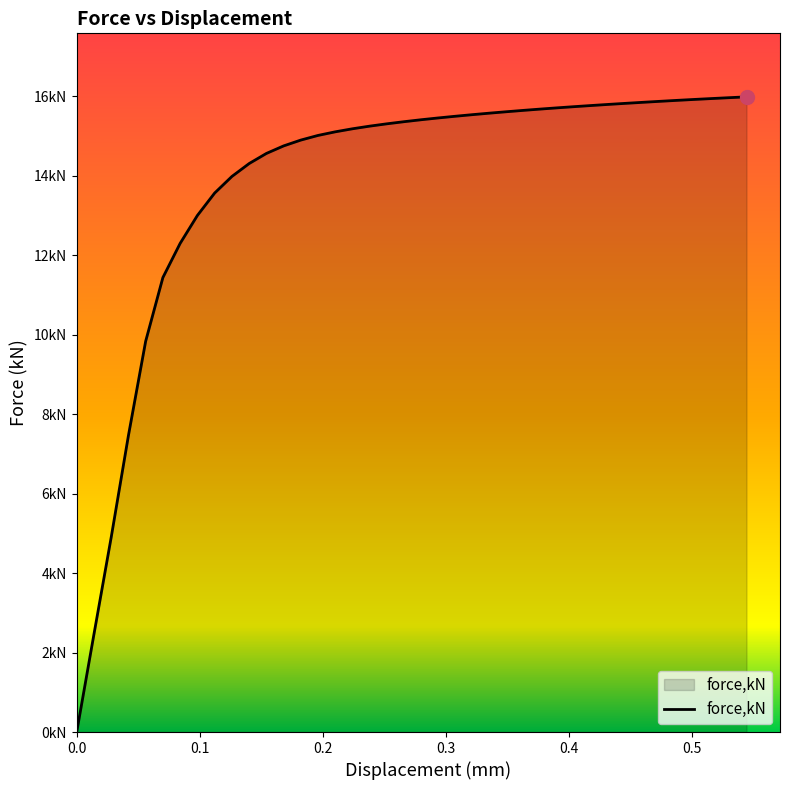

Reading left to right, extract all data points from this chart.

0.0	2.5	4.9	7.5	9.8	11.4	12.3	13.0	13.6	14.0	14.3	14.6	14.7	14.9	15.0	15.1	15.2	15.2	15.3	15.4	15.4	15.5	15.5	15.5	15.6	15.6	15.6	15.7	15.7	15.7	15.8	15.8	15.8	15.8	15.9	15.9	15.9	15.9	16.0	16.0